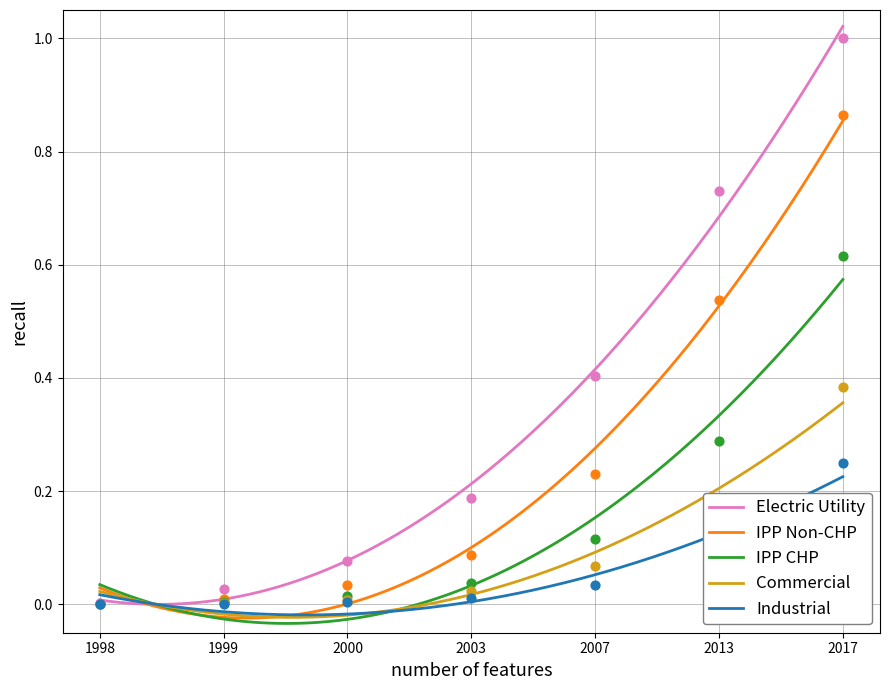

Which series has the largest Y range (max minus min)?

Electric Utility